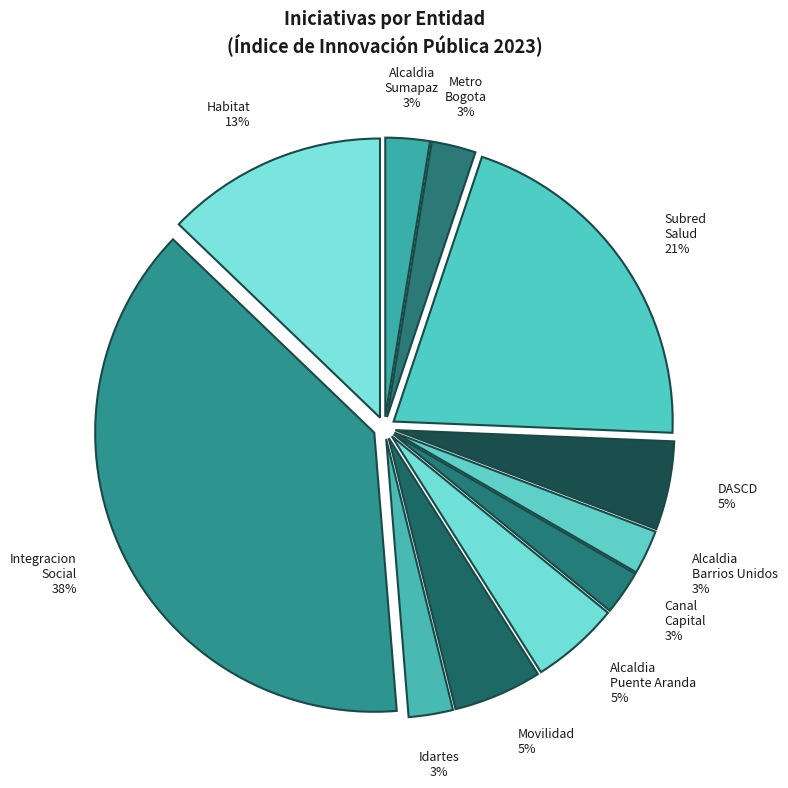

Is the sum of Alcaldia Sumapaz and Alcaldia Puente Aranda greater than half?

No